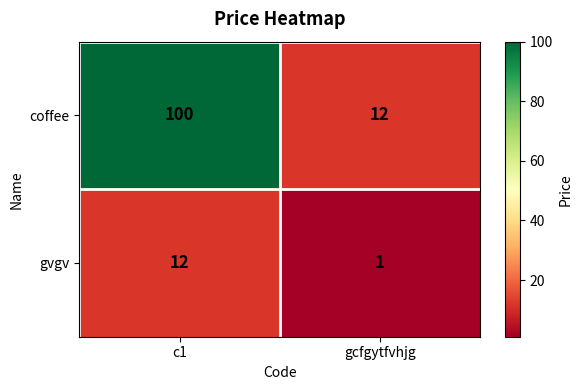

At how many categories does at least one series exceed 61?

1